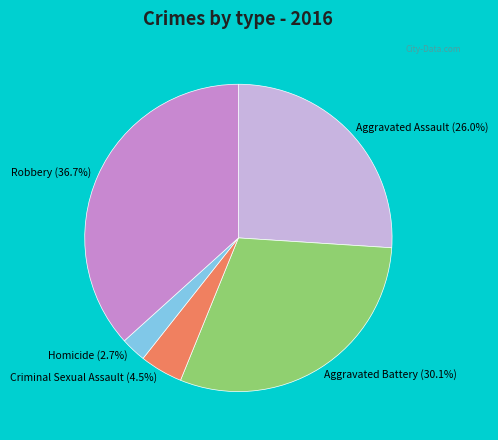

What portion of the pie excludes Aggravated Battery (30.1%)?

69.9%